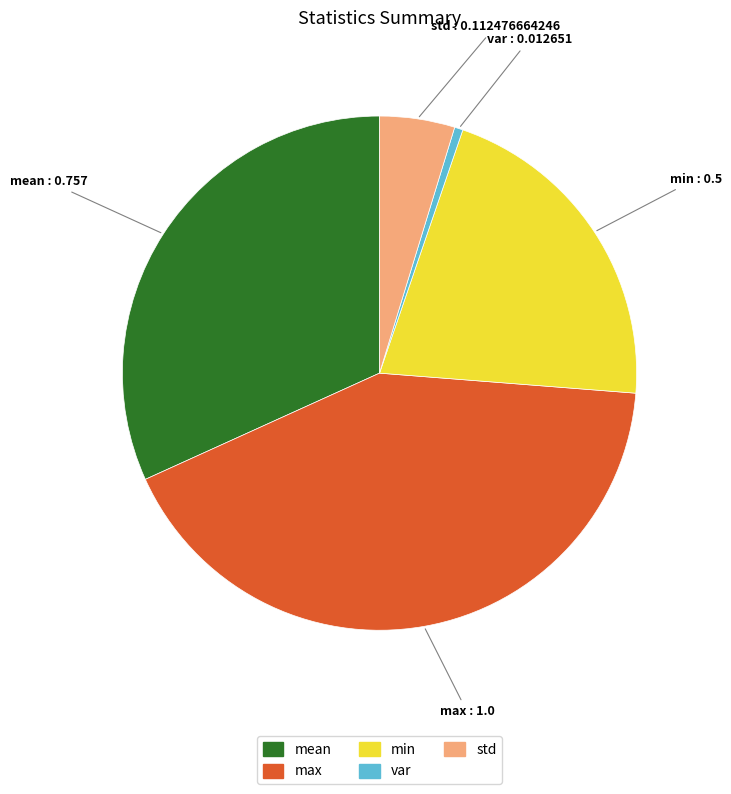

True or false: var accounts for 11% of the total.

False